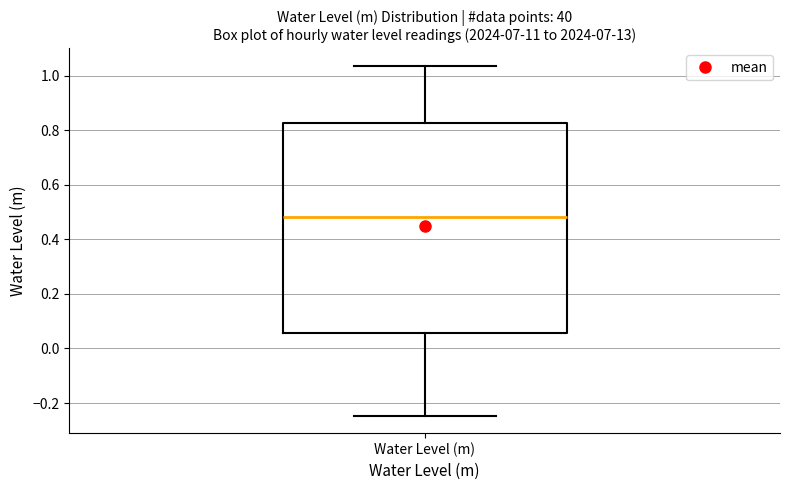

Where does the lower whisker of the box for Water Level (m) end on the y-axis? The values are not printed on the chart, so give them approximately, as read against the axis.

-0.24